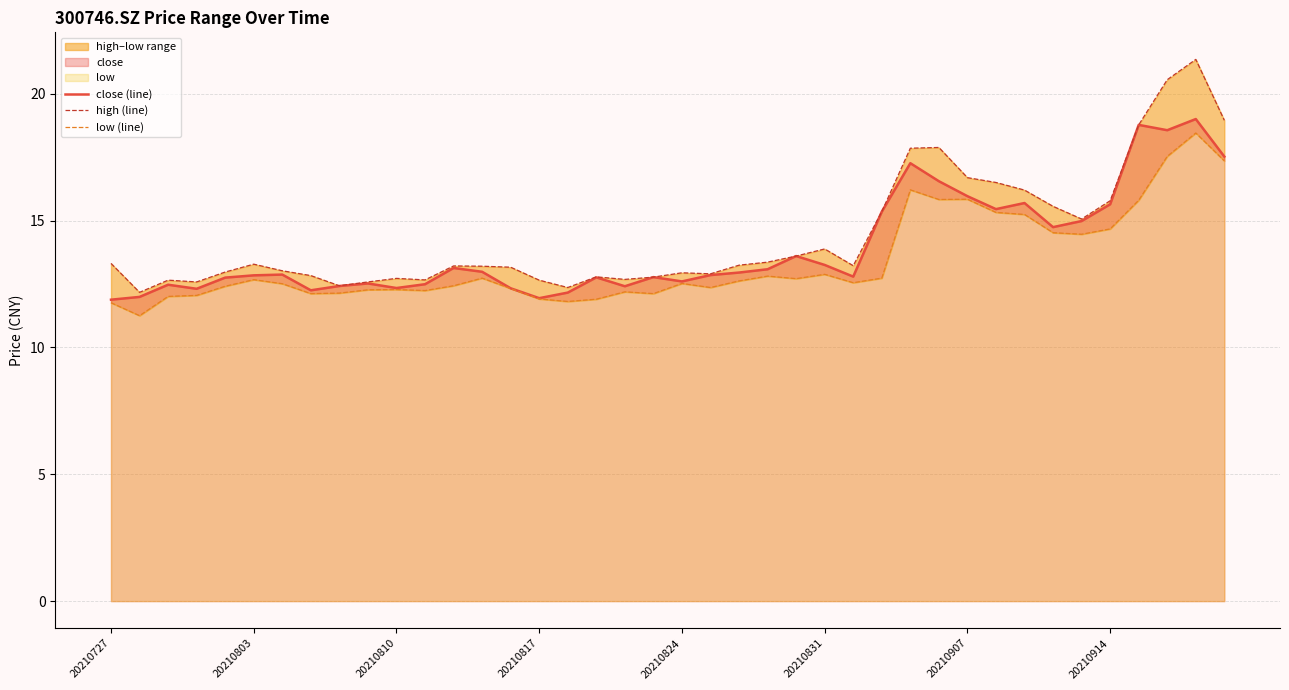

What is the highest value of the close (line) series?

19.0